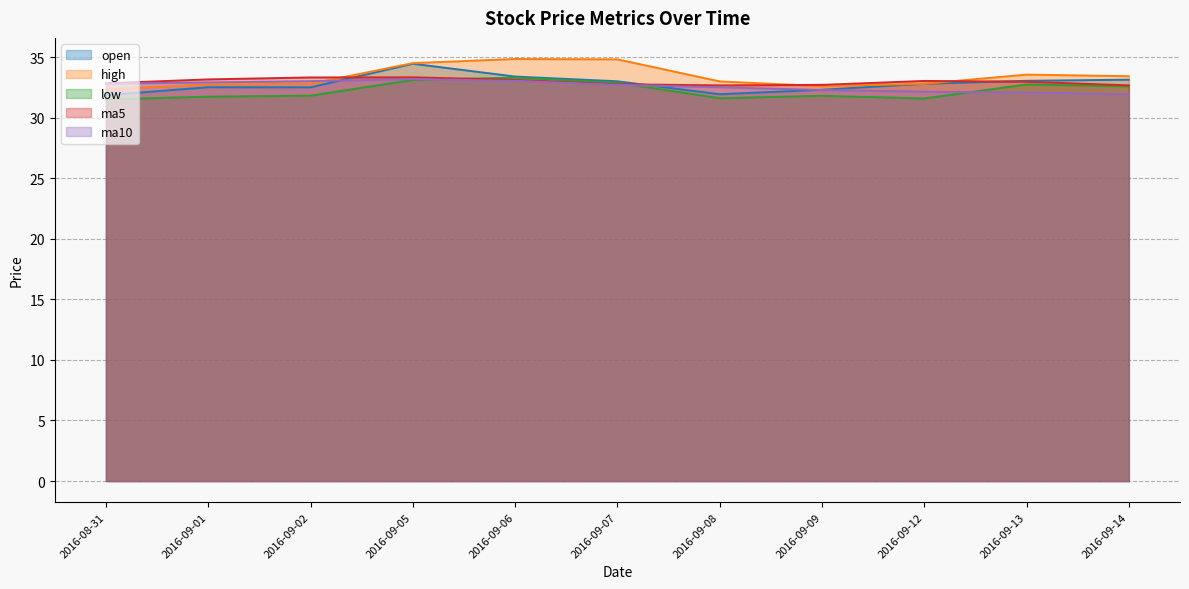

What is the greatest value displayed?

34.8